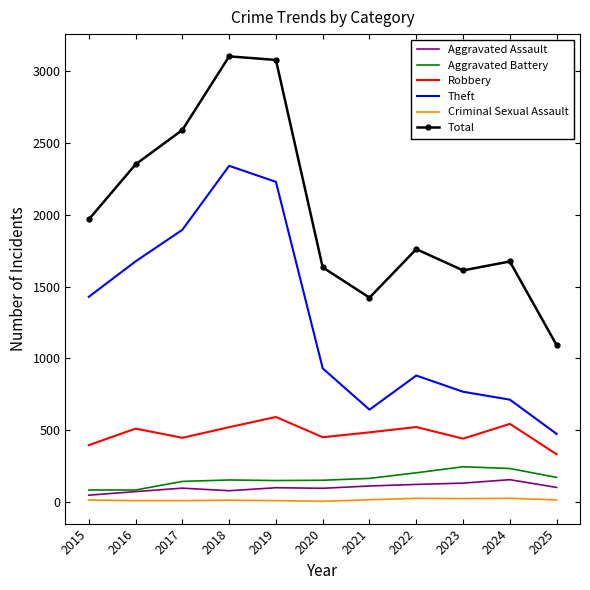

What are all the series names shown in the legend?

Aggravated Assault, Aggravated Battery, Robbery, Theft, Criminal Sexual Assault, Total